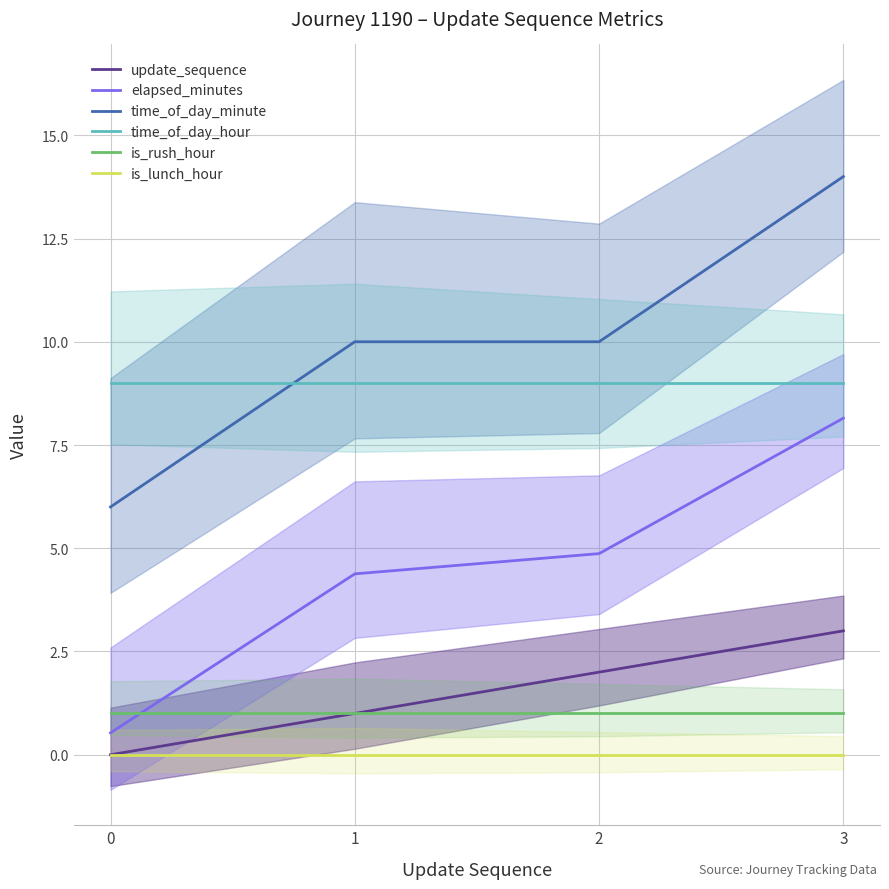

What is the total value across all series at 3?

35.1